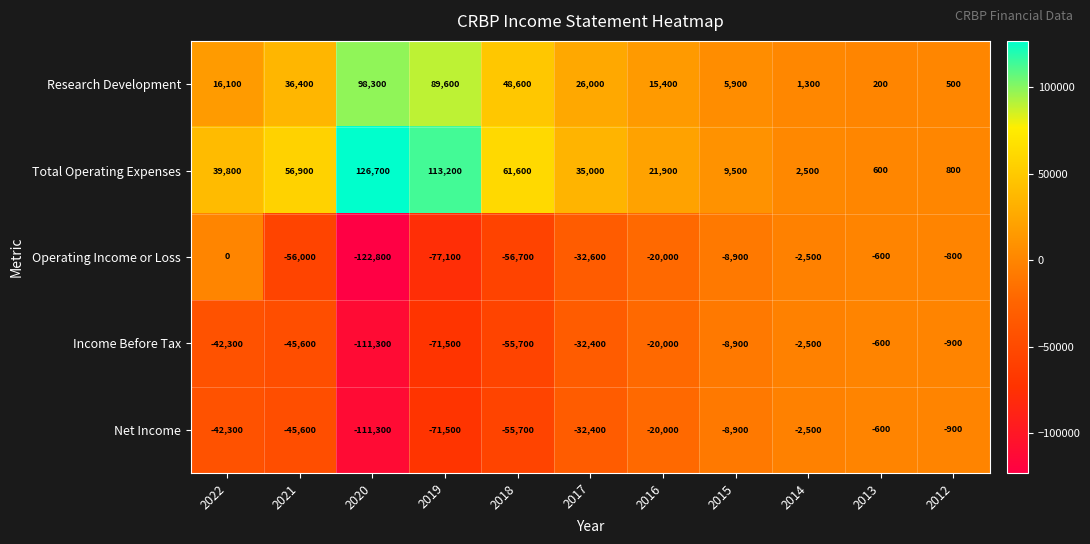

What is the difference between the maximum and second lowest values in the Net Income series?

70900